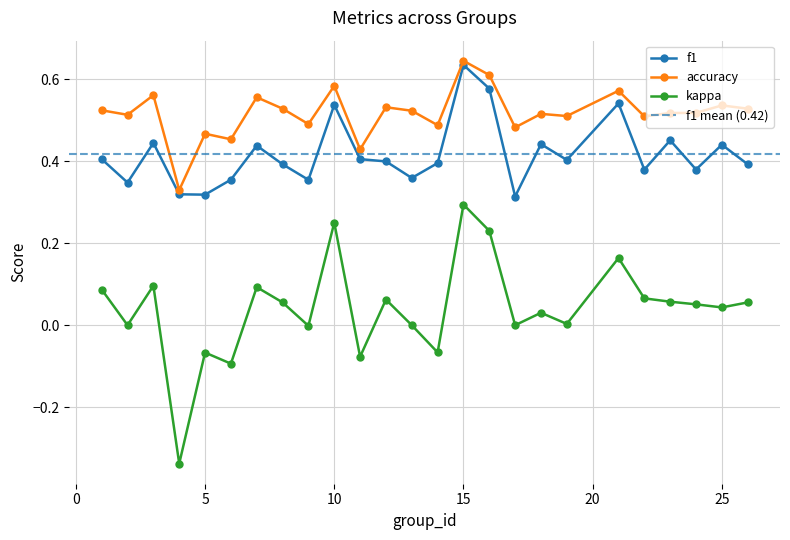

What is the difference between the maximum and second lowest values in the accuracy series?

0.2